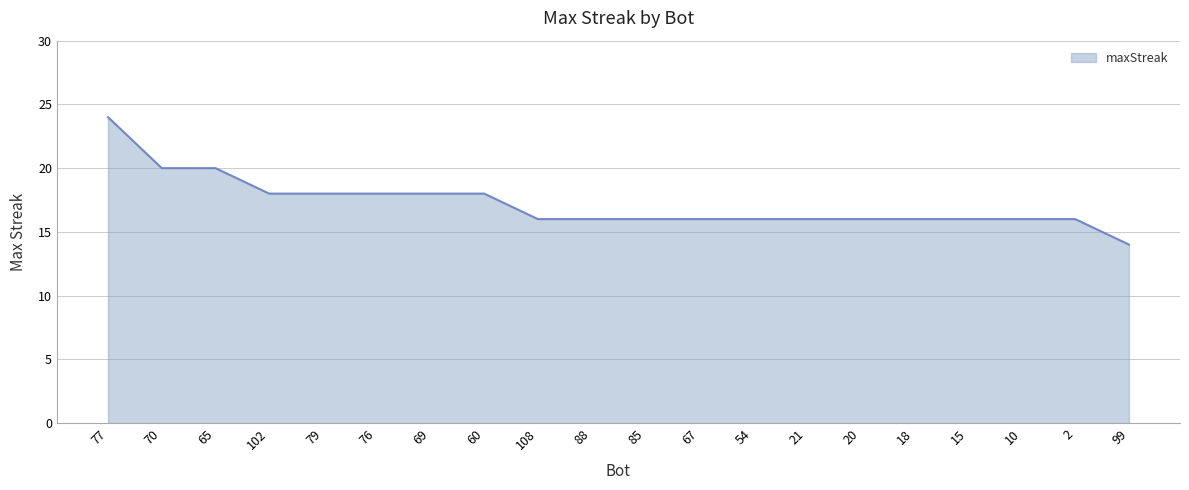

Read the value at 77.

24